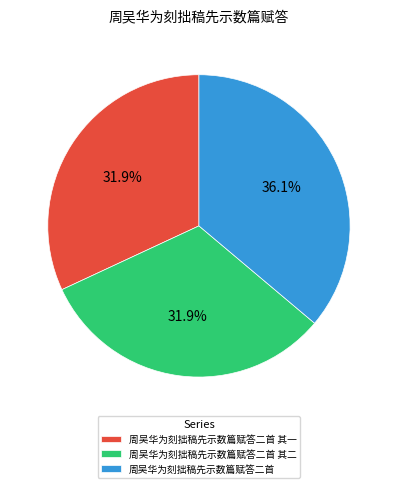

Which category has the biggest portion of the pie?

周吴华为刻拙稿先示数篇赋答二首